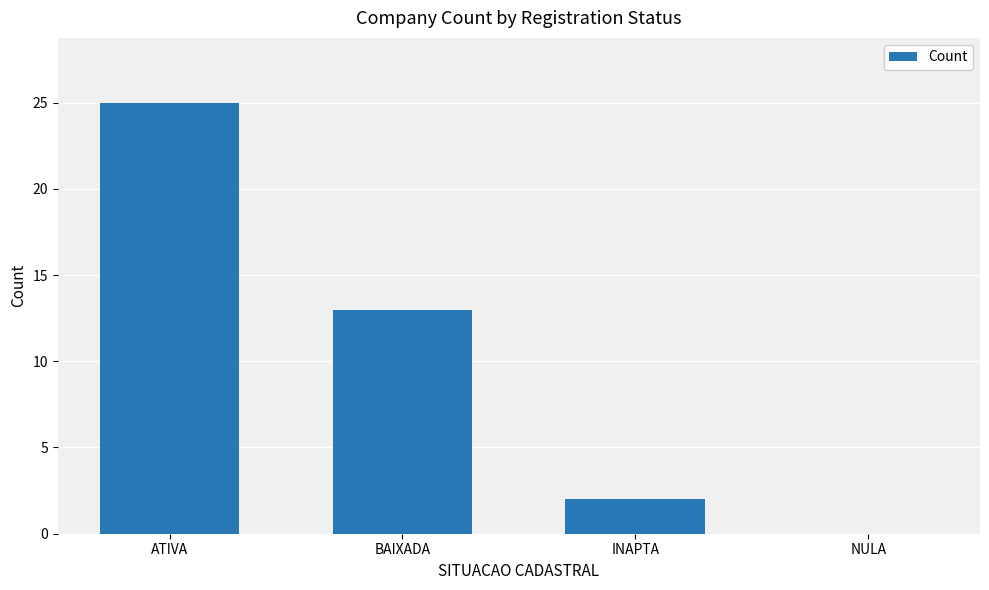

Between BAIXADA and ATIVA, which is larger?

ATIVA